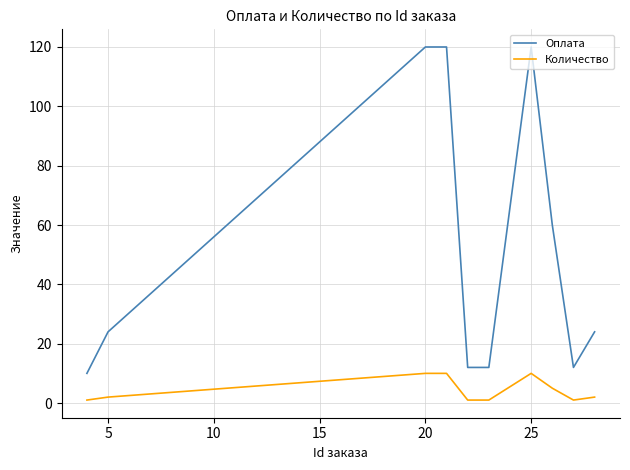

What is the maximum value for Количество?

10